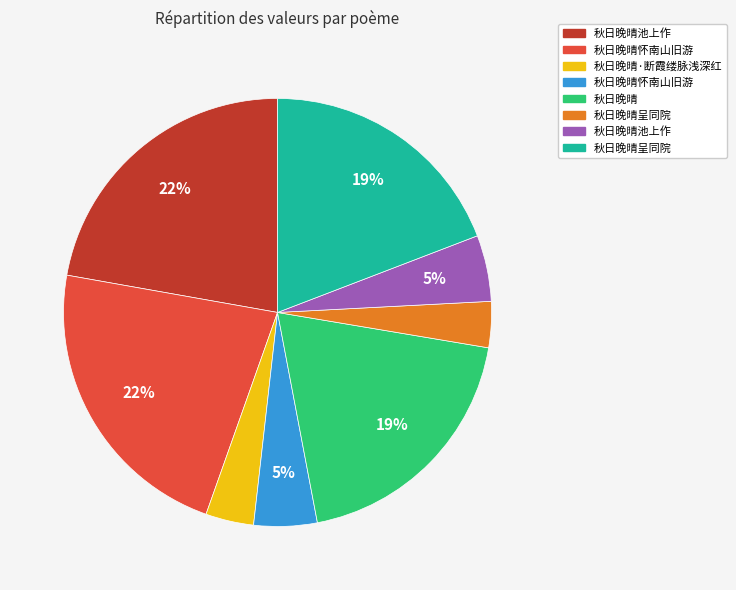

To the nearest percent, what is the average slice percentage?

12%